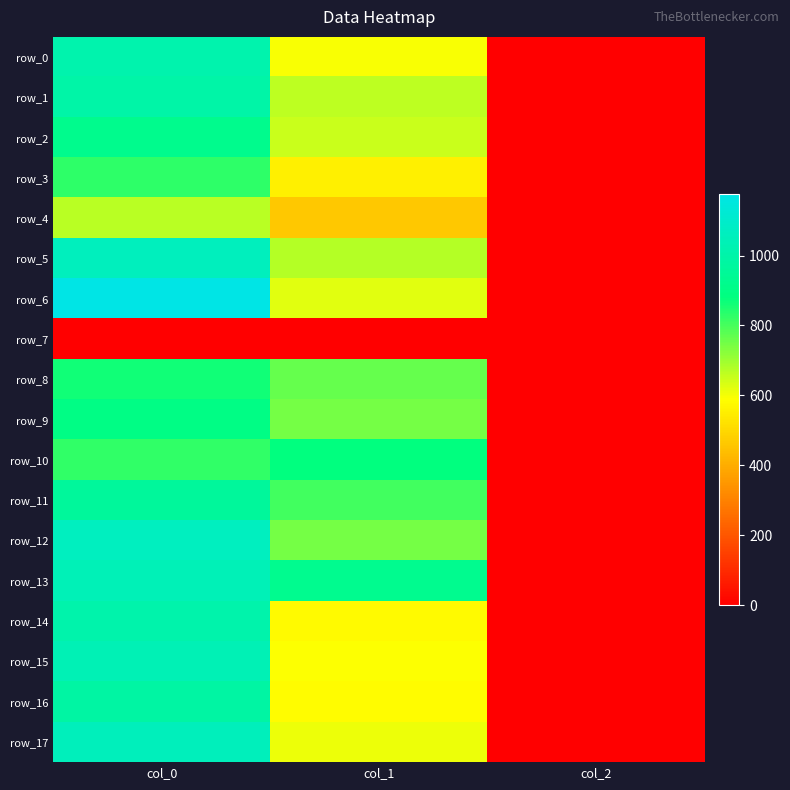

What is the sum of all row_9 values?

1647.9